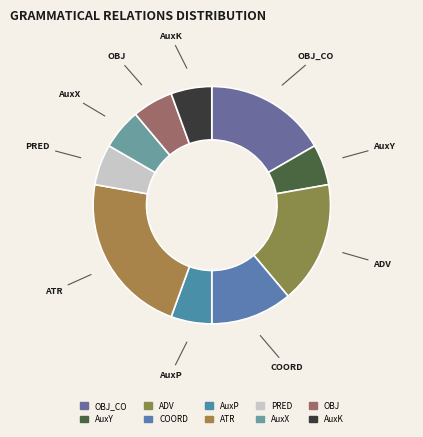

Approximately how many times larger is the value at COORD compared to AuxK?

2.0